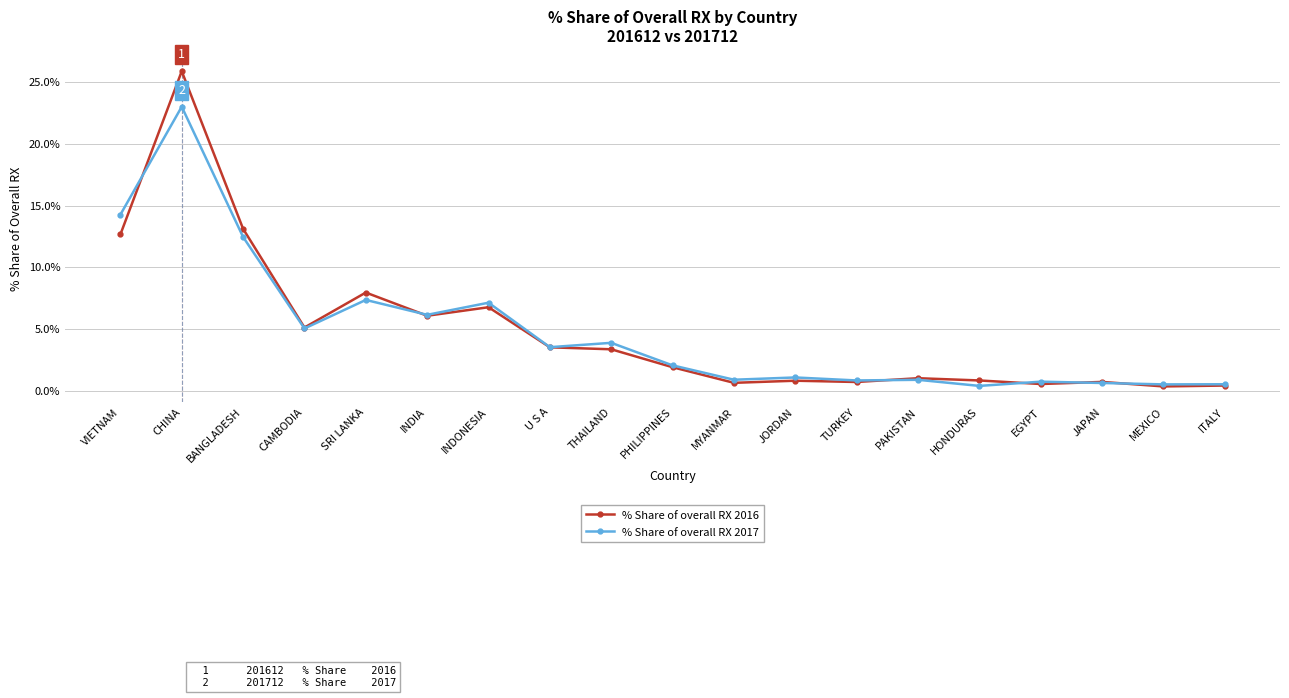

The % Share of overall RX 2017 series shows 3.5 at U S A. True or false?

True